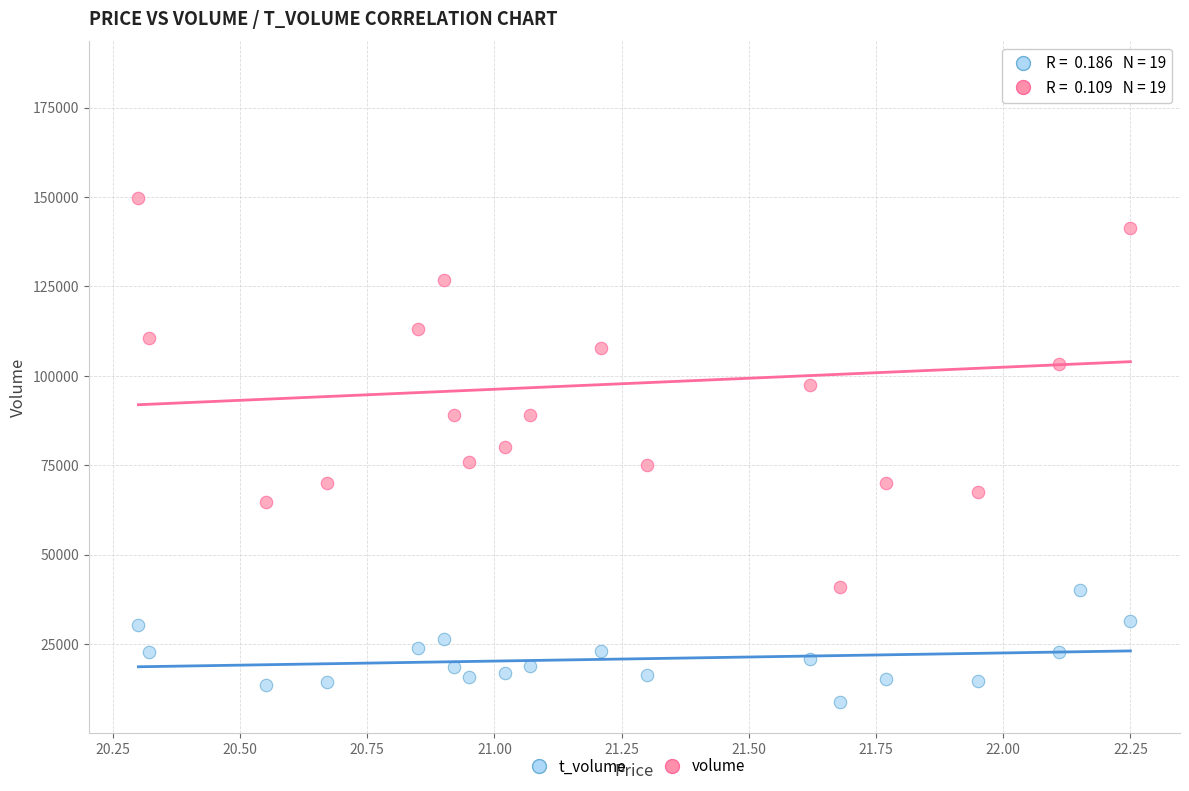

Which series contains the lowest Y value?

t_volume